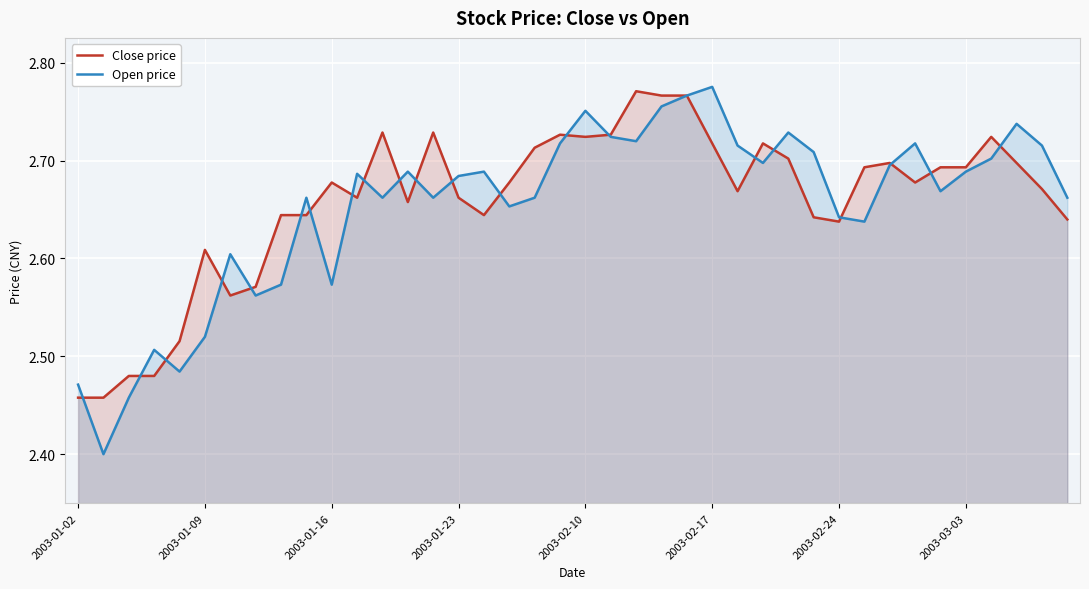

Which series has the widest spread of values?

Open price